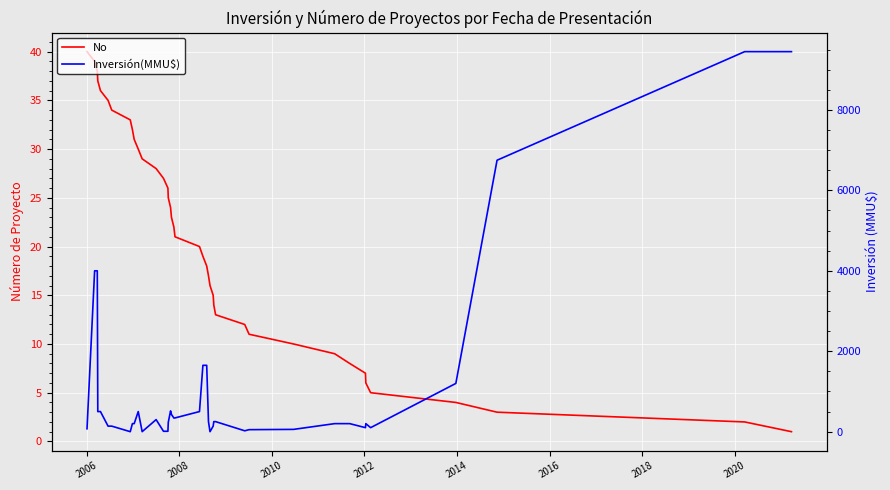

The value of No at 21 is 33. True or false?

False